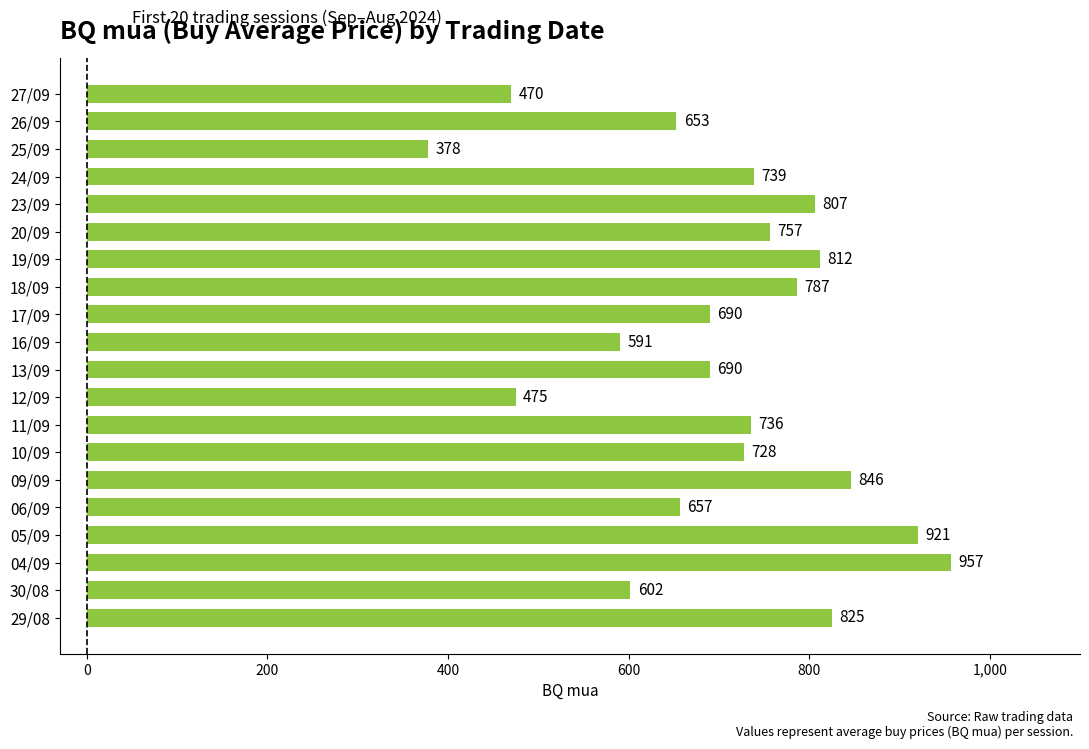

The chart shows a value of 812 at 19/09. True or false?

True